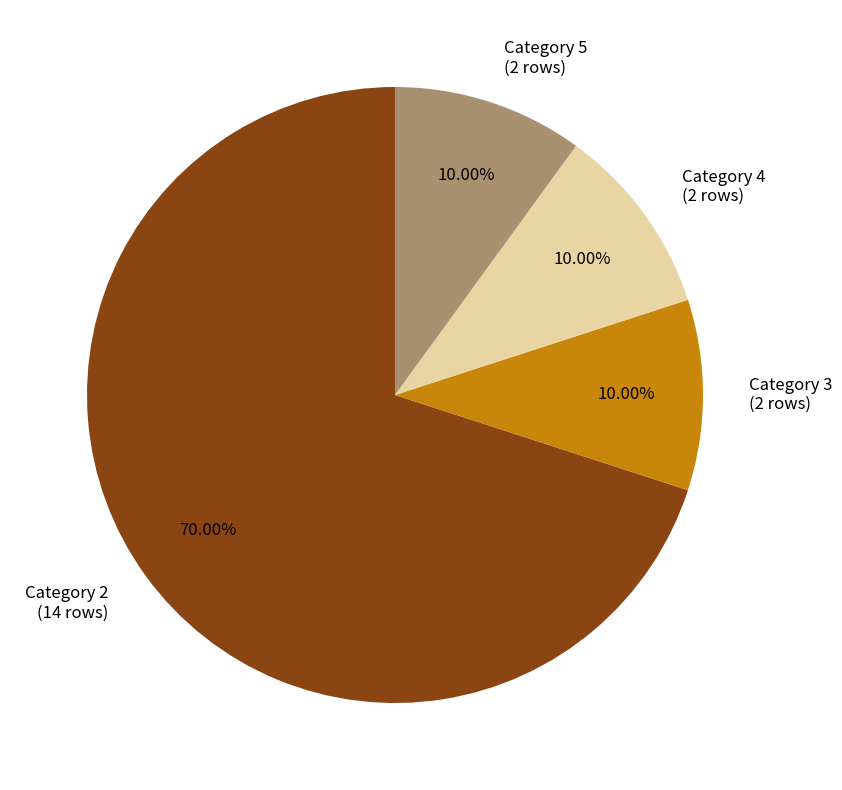

Is the sum of Category 3 and Category 4 greater than half?

No